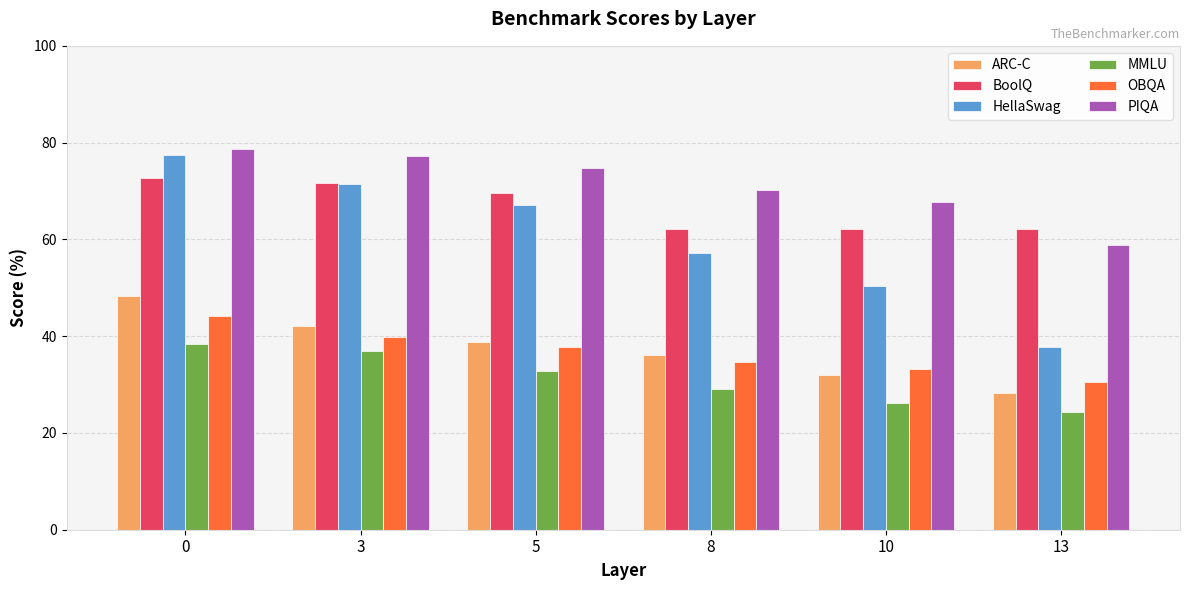

How many bars are there in each group?

6